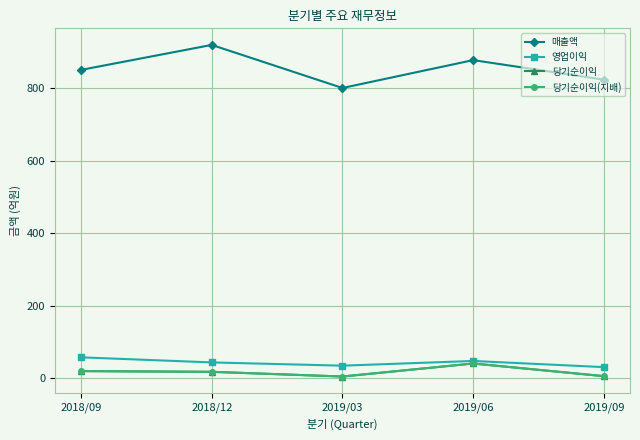

What is the difference between the maximum and minimum values in the 당기순이익(지배) series?

36